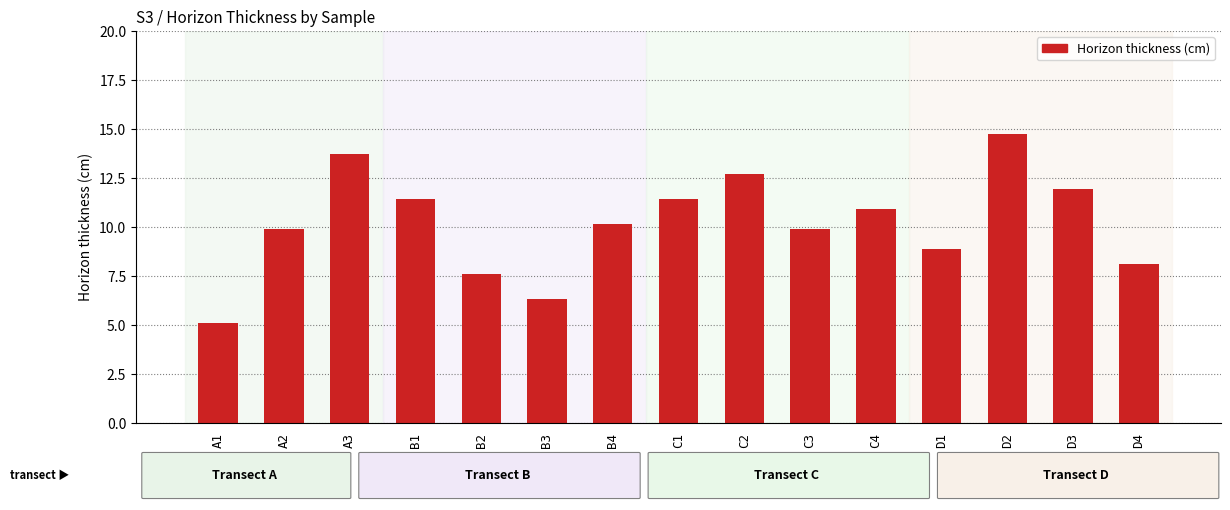

The value at A1 is 7.2. True or false?

False